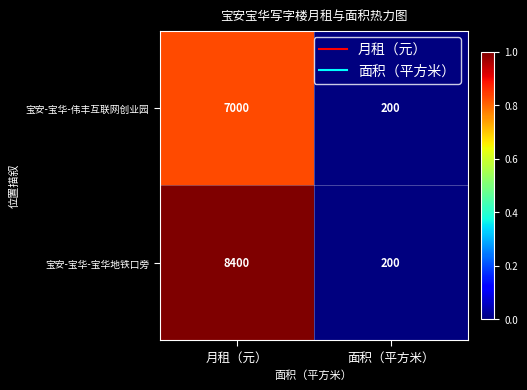

Reading right to left, transcribe all the data shown in this chart.

宝安-宝华-伟丰互联网创业园: 面积（平方米）=200	月租（元）=7000
宝安-宝华-宝华地铁口旁: 面积（平方米）=200	月租（元）=8400